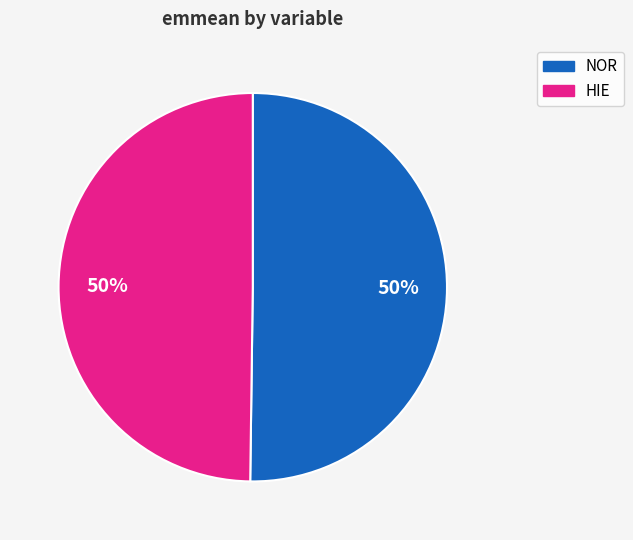

How many segments does this pie chart have?

2